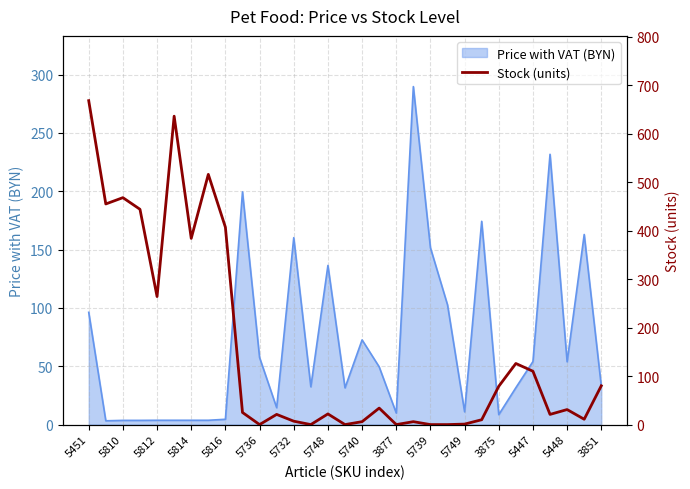

Which label corresponds to the largest value in the chart?

5451